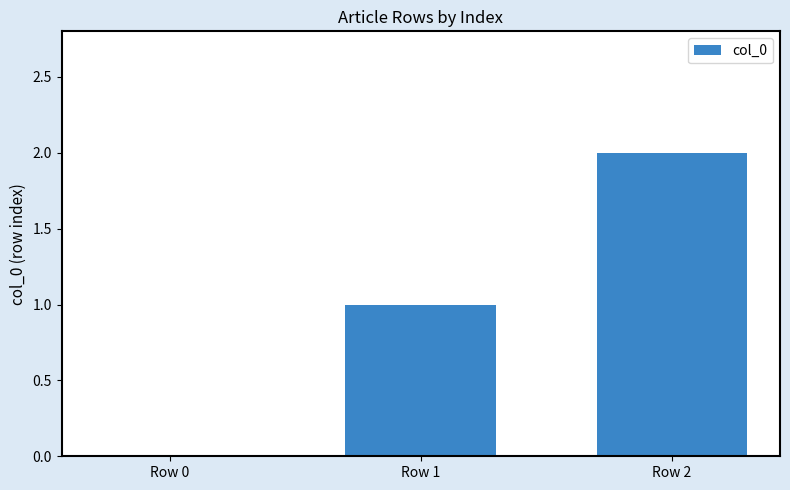

Reading right to left, list all the values displayed in this chart.

2	1	0